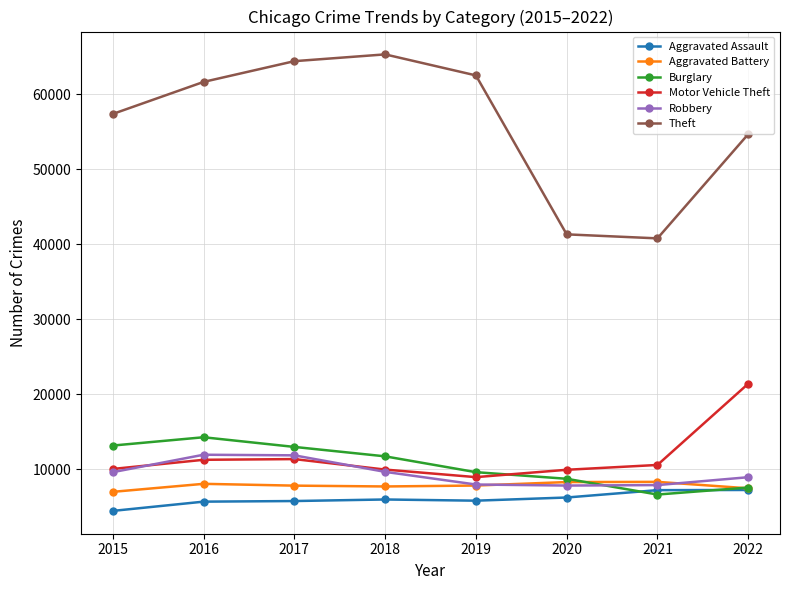

What is the approximate value of Aggravated Assault at 2016, to the nearest 100?

5700